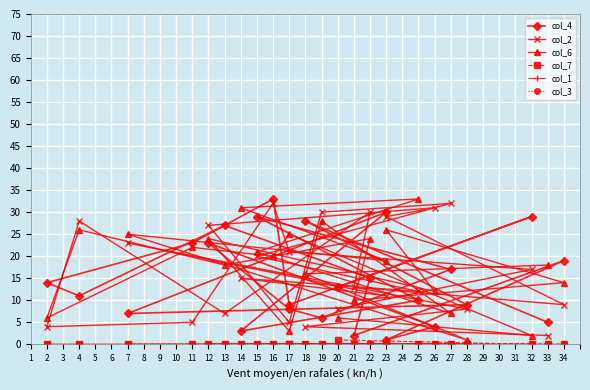

Count the col_7 values in the range 0 to 1.

25